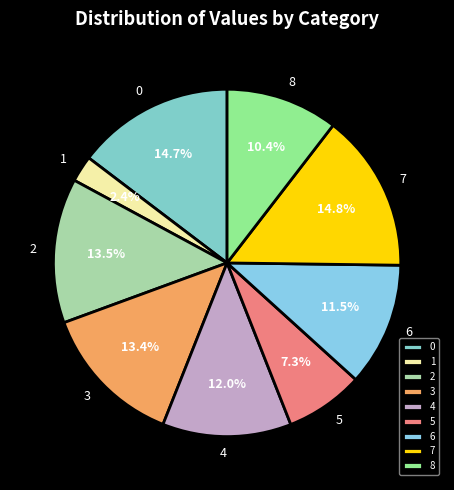

Does any single category account for the majority?

No